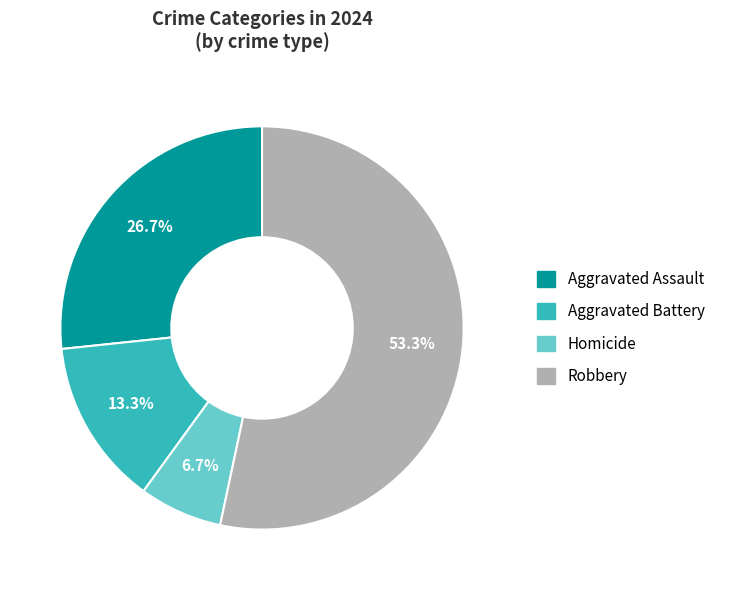

What percentage do Homicide and Aggravated Battery together represent?

20.0%